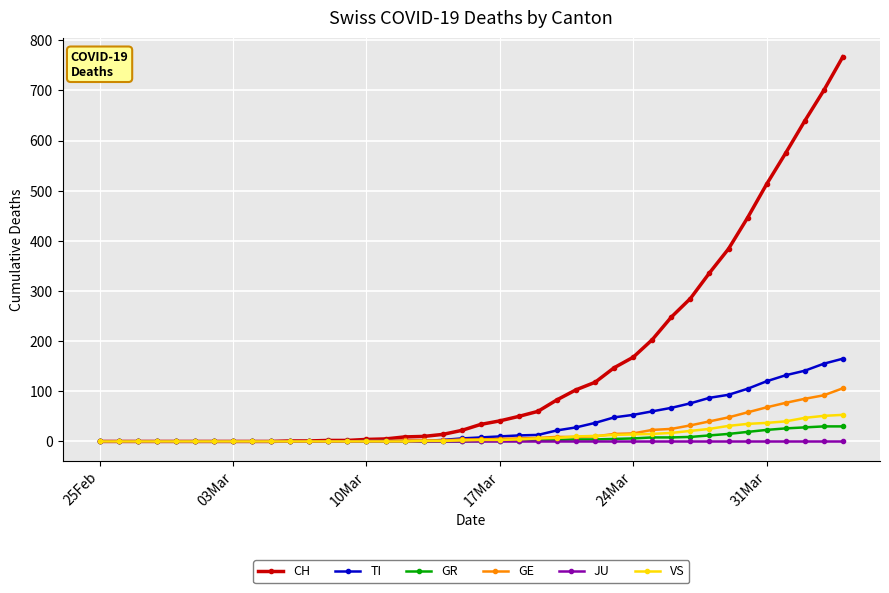

Which series has the widest spread of values?

CH